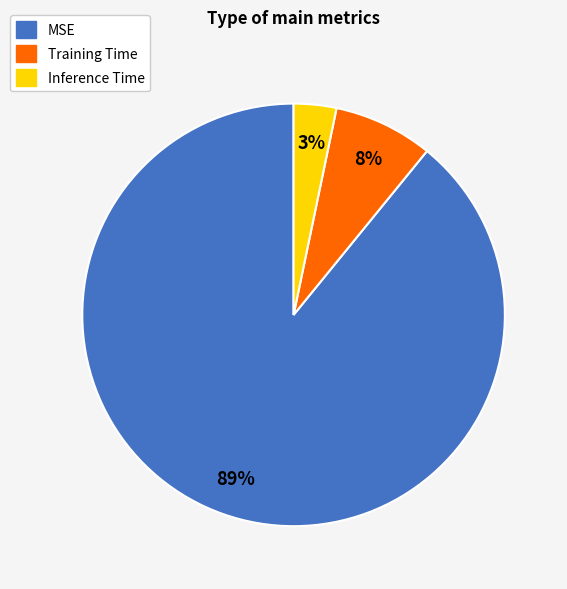

The MSE slice represents 89% of the pie. True or false?

True